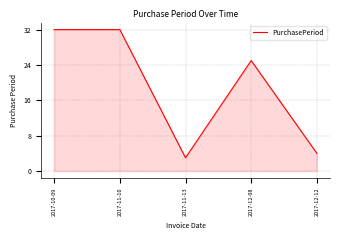

Which category has the lowest value across all series?

2017-11-13